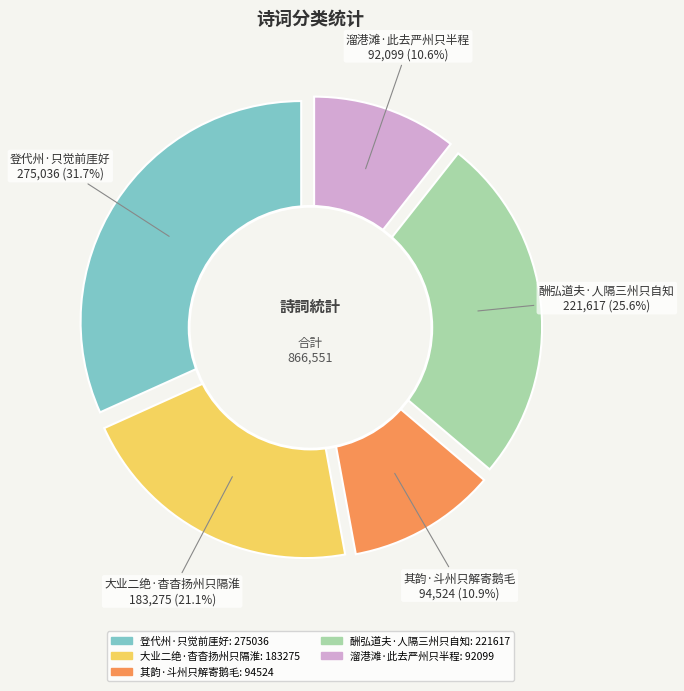

Which slice is the largest?

登代州·只觉前厓好